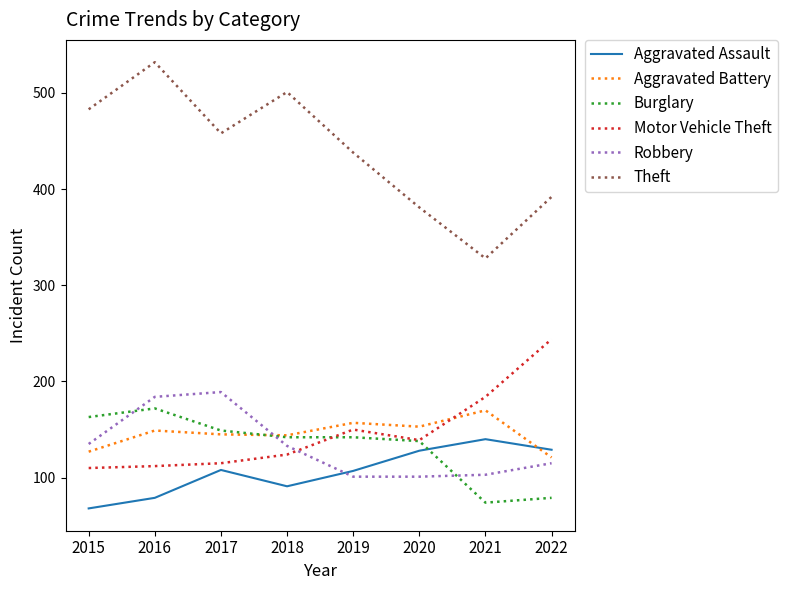

Between 2015 and 2017, which series saw the biggest shift?

Robbery